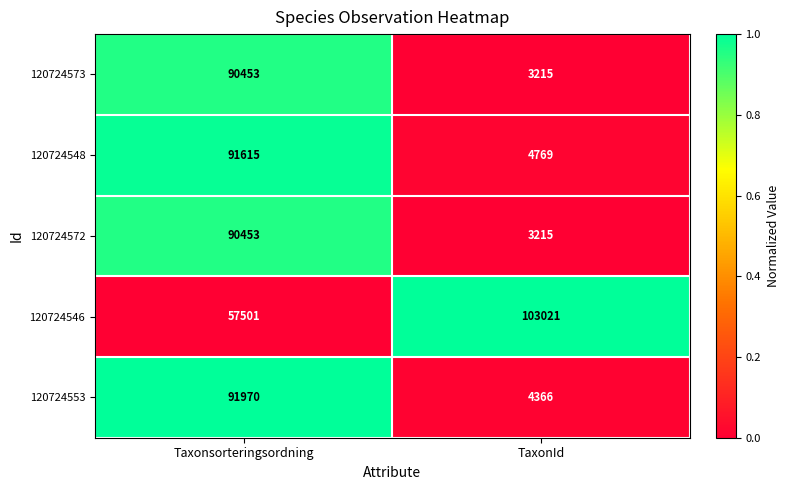

List the labels in order of 120724573 value, largest first.

Taxonsorteringsordning, TaxonId